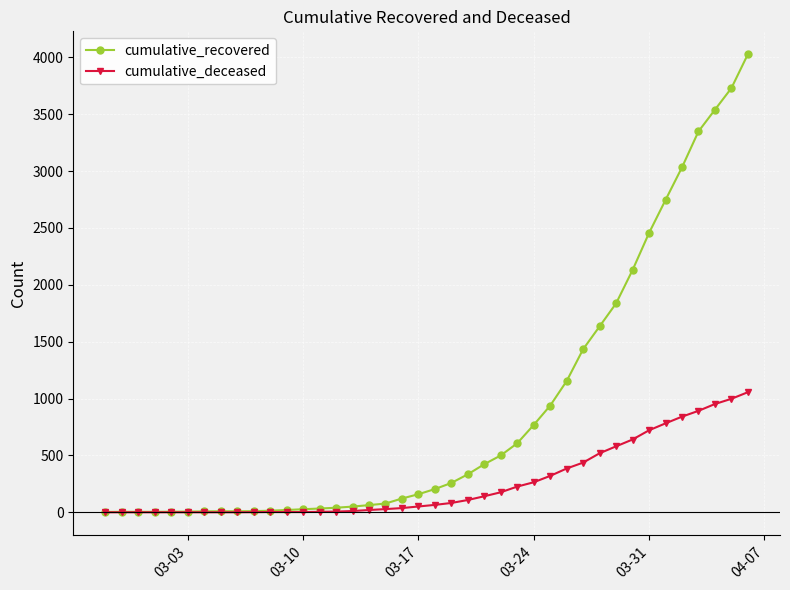

What is the maximum value shown in the chart?

4028